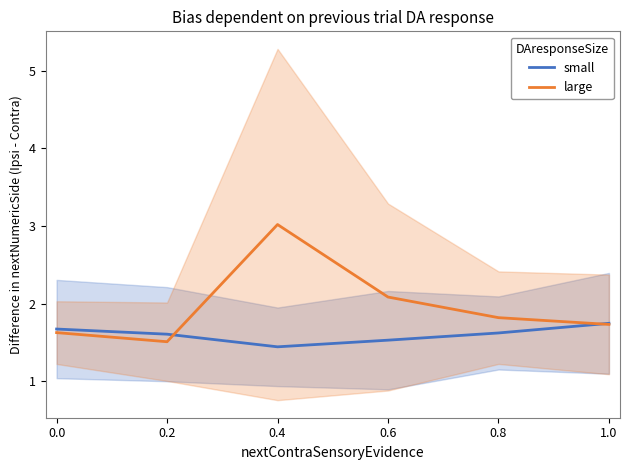

What are all the series names shown in the legend?

small, large